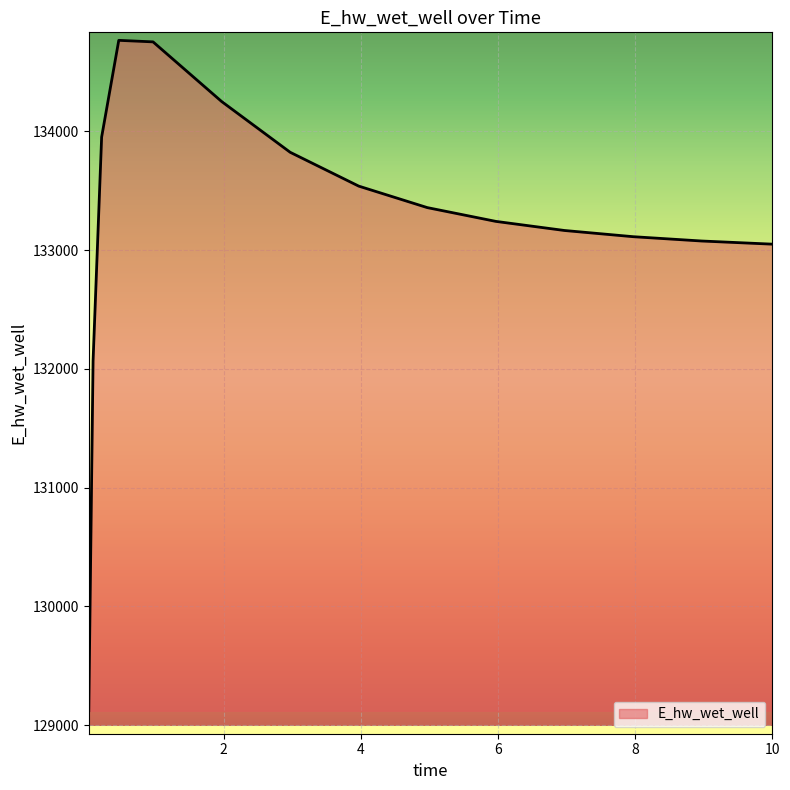

What is the difference between the maximum and minimum values?

5644.2